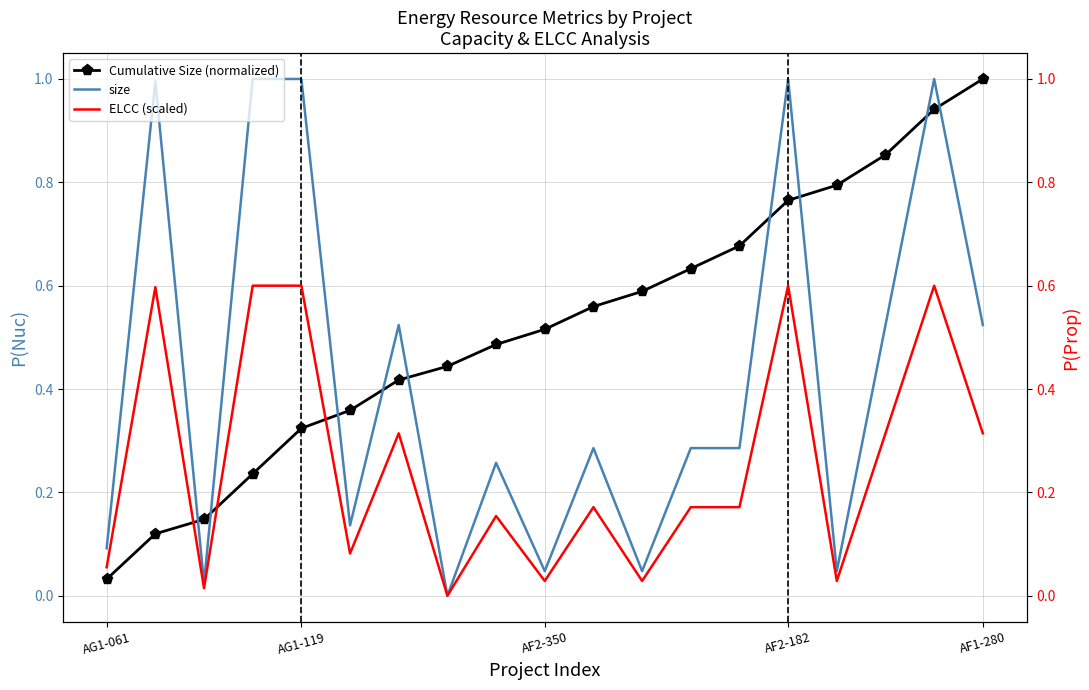

What are all the series names shown in the legend?

Cumulative Size (normalized), size, ELCC (scaled)